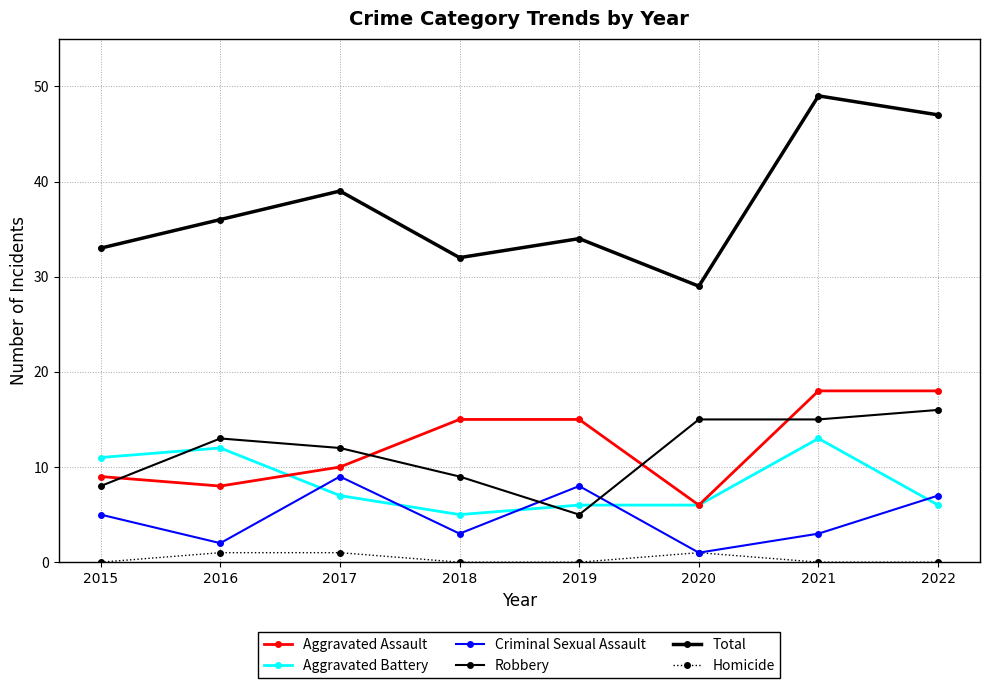

What is the value of the Total point at the 8th from the left?

47